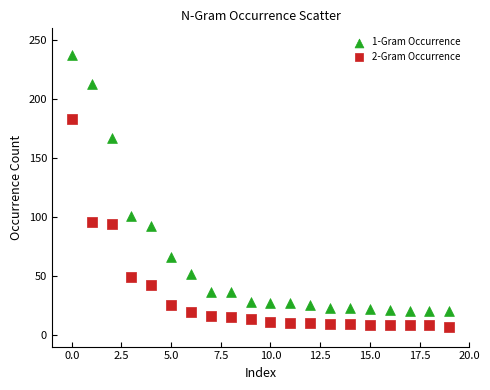

Which series reaches the minimum Y coordinate?

2-Gram Occurrence